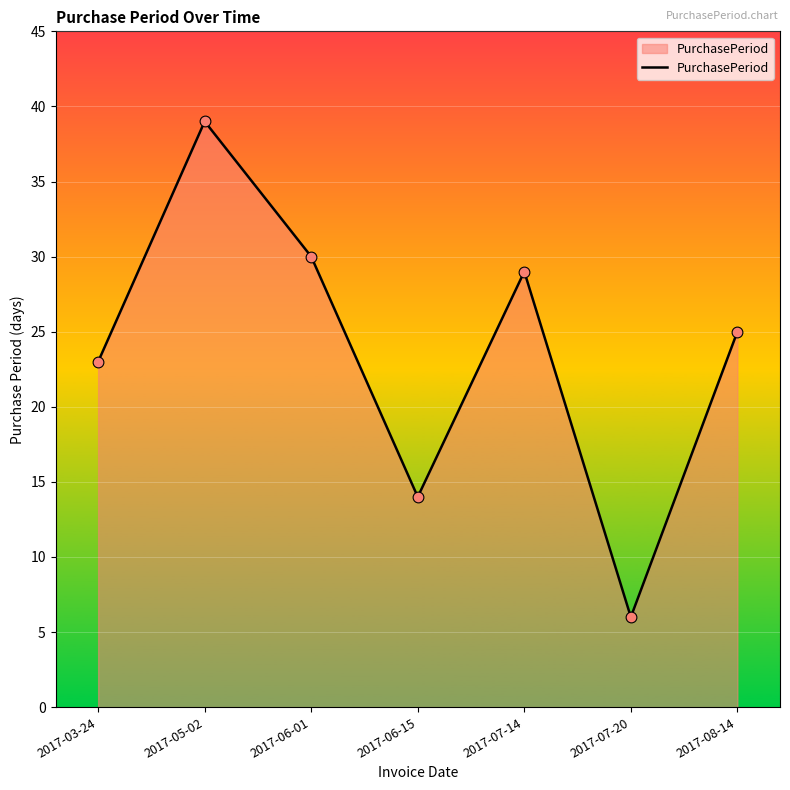

Between 2017-06-15 and 2017-08-14, which is larger?

2017-08-14